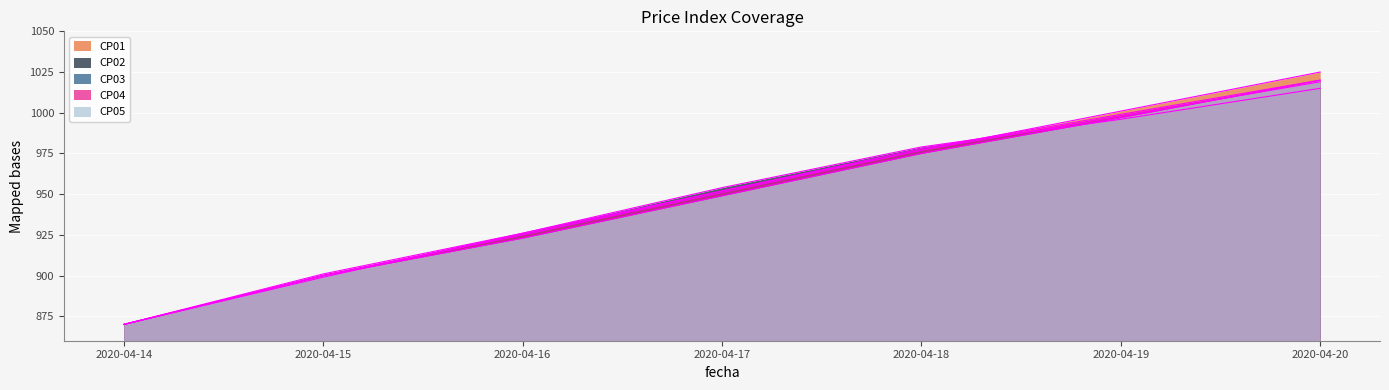

The value of CP03 at 2020-04-16 is 478. True or false?

False